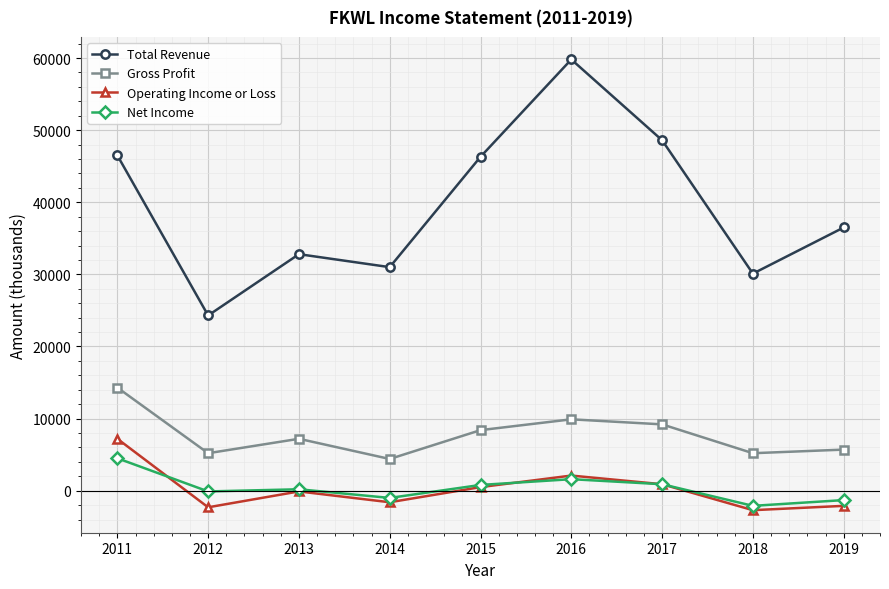

Which category has the lowest value in the Total Revenue series?

2012